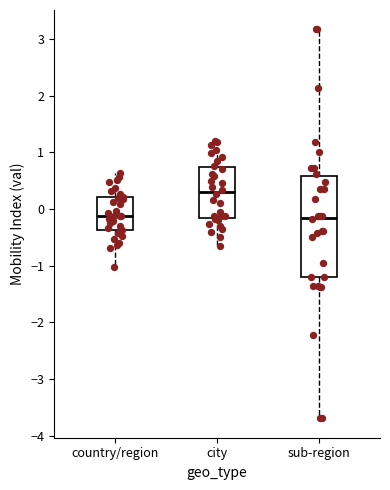

Reading left to right, transcribe this box plot: for each box, give where its median line is, the range the box spans, and where its two whiskers end, as read against the y-axis. The values are not printed on the chart, so give them approximately, as read against the axis.

country/region: median -0.1, box -0.4 to 0.2, whiskers -1.0 to 0.6
city: median 0.3, box -0.2 to 0.7, whiskers -0.6 to 1.2
sub-region: median -0.1, box -1.2 to 0.6, whiskers -3.7 to 3.2